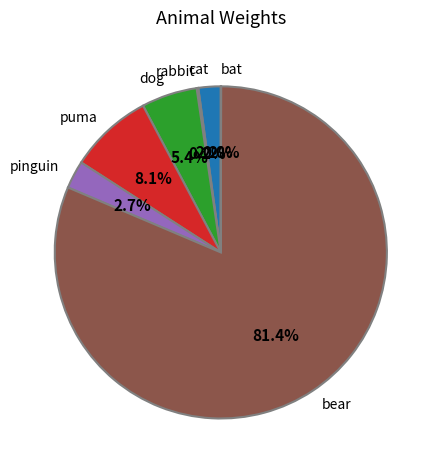

To the nearest percent, what portion does dog represent?

5%